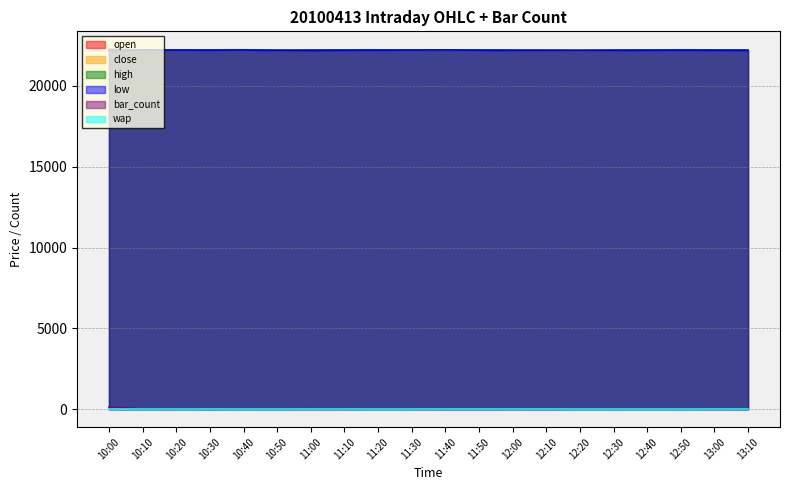

Which label corresponds to the smallest value in the chart?

11:50